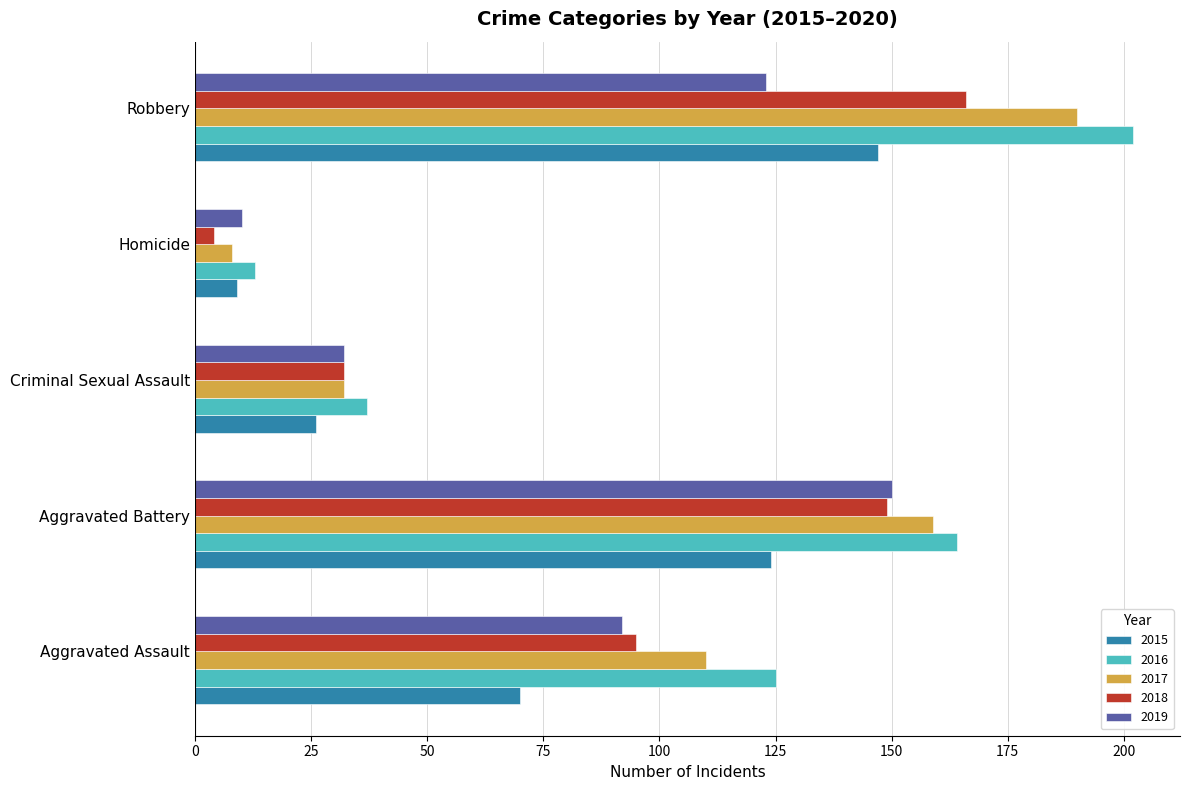

What are all the series names shown in the legend?

2015, 2016, 2017, 2018, 2019